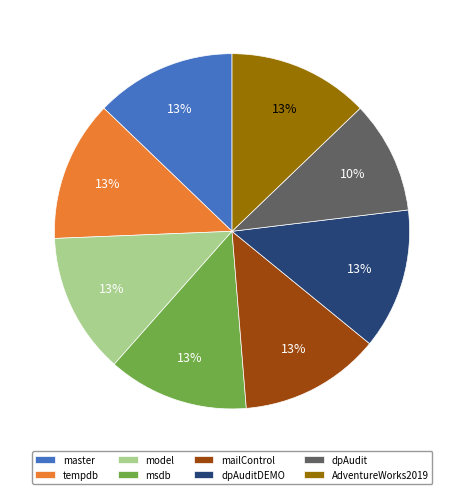

How many slices are in this pie chart?

8